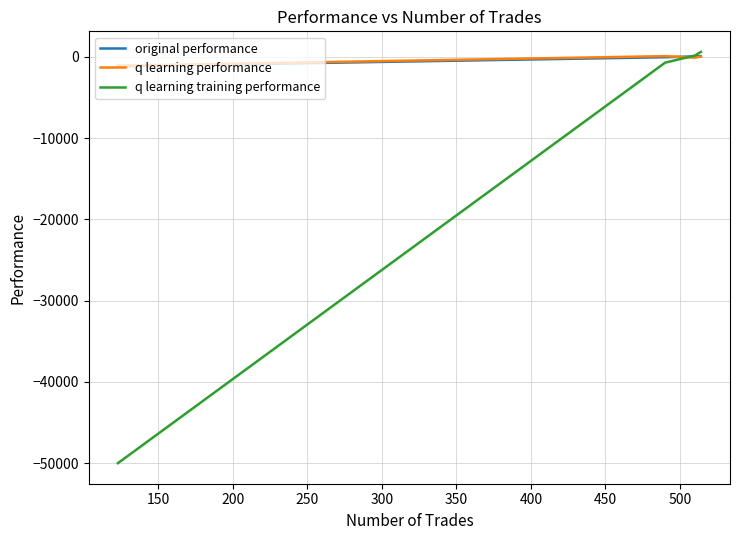

Which series has the widest spread of values?

q learning training performance